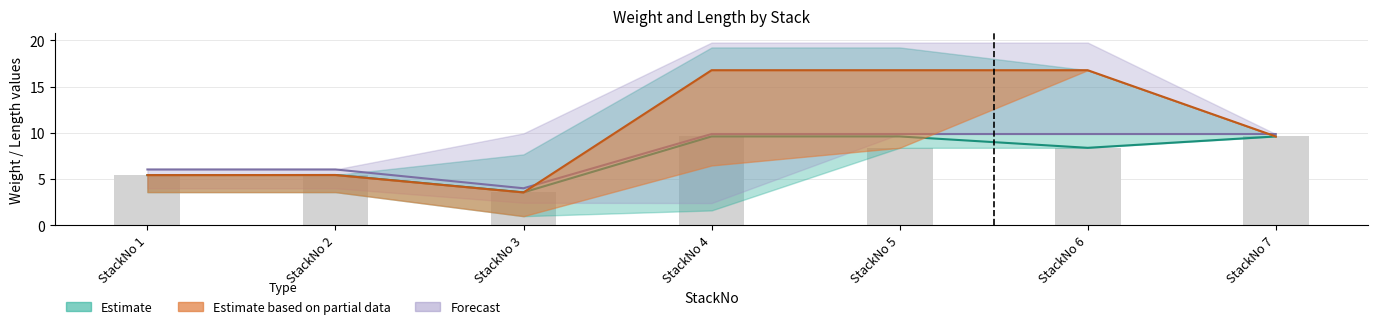

What is the sum of the values at StackNo 4 and StackNo 3?

13.2